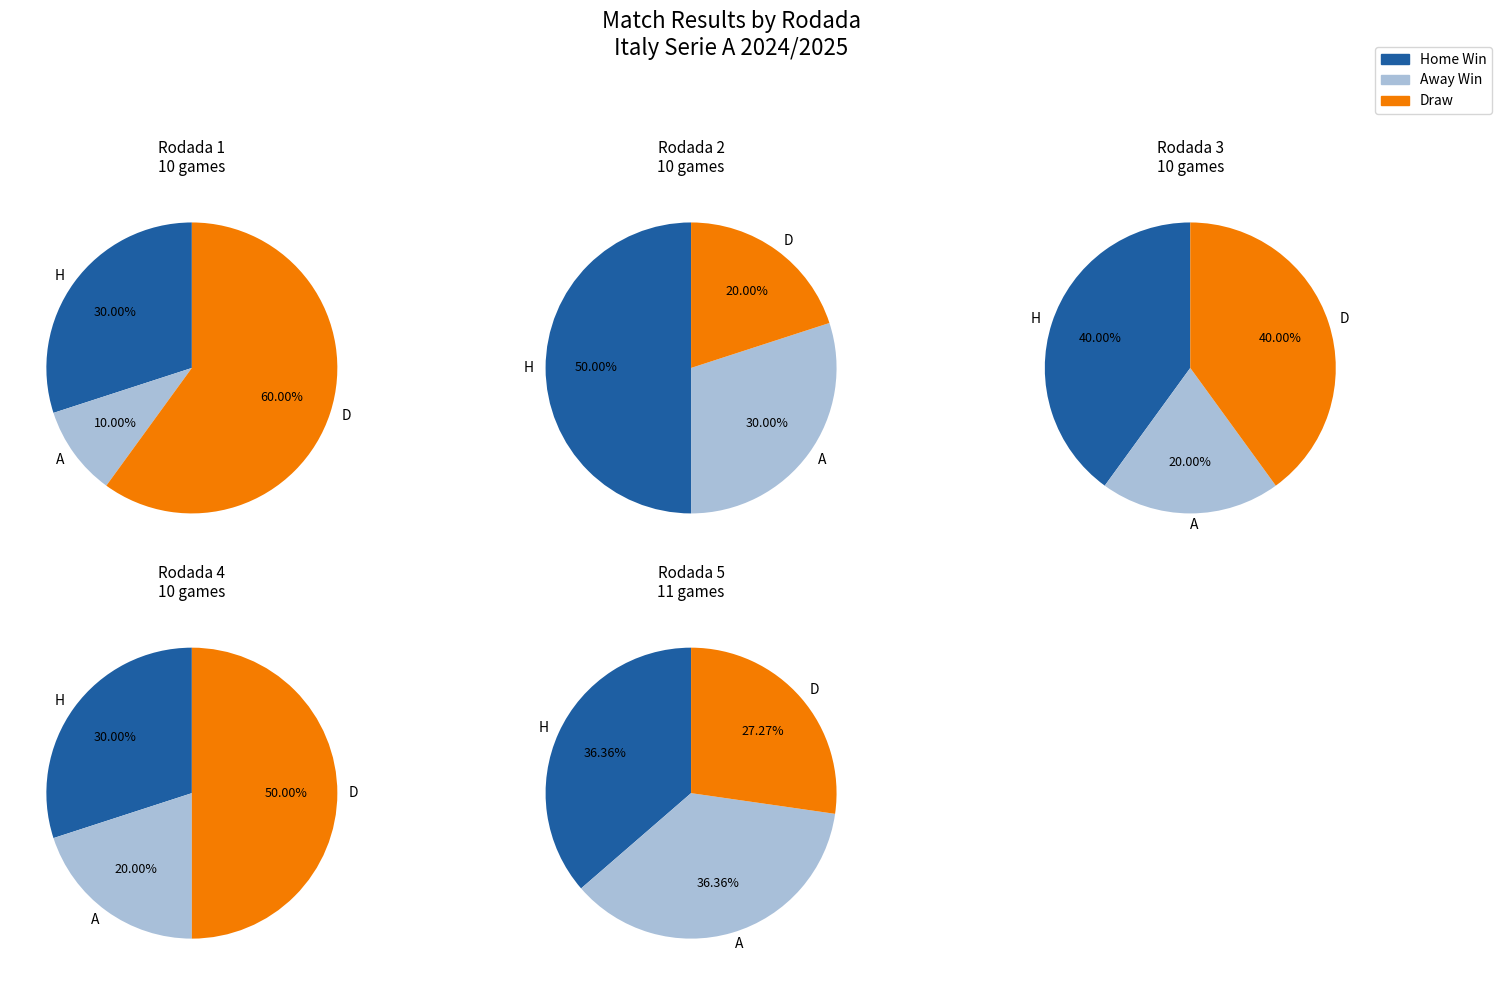

Combined, do Rodada 2 and Rodada 3 account for over 50%?

No